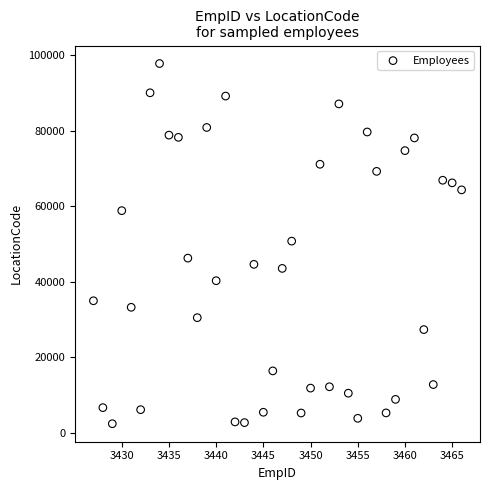

What is the range of Y values (max minus min)?

95426